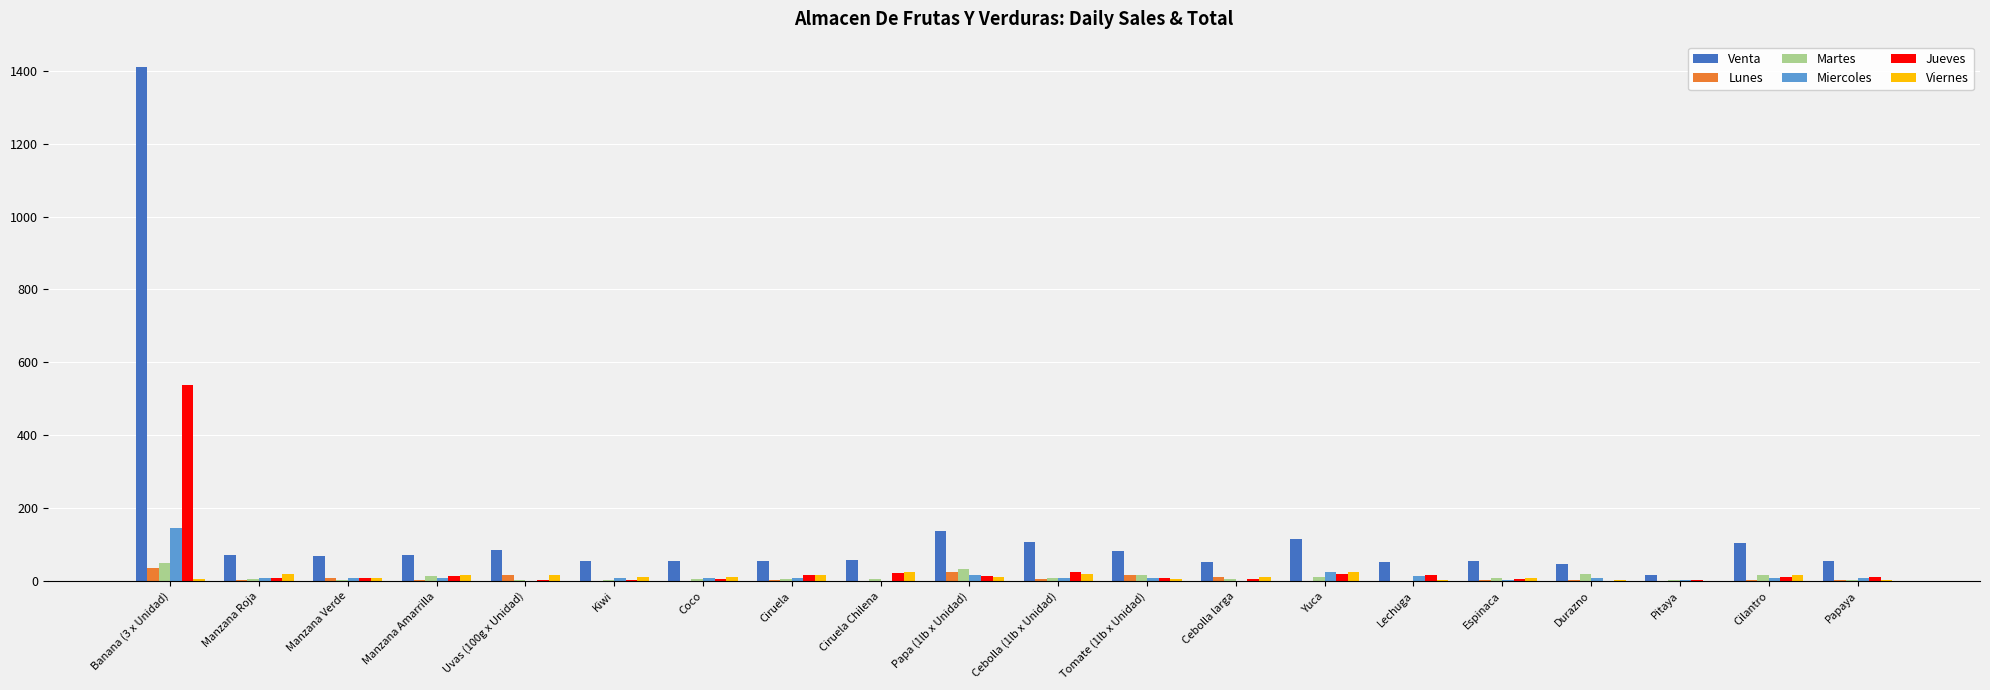

True or false: Miercoles has a value of 1.1 at Uvas (100g x Unidad).

True